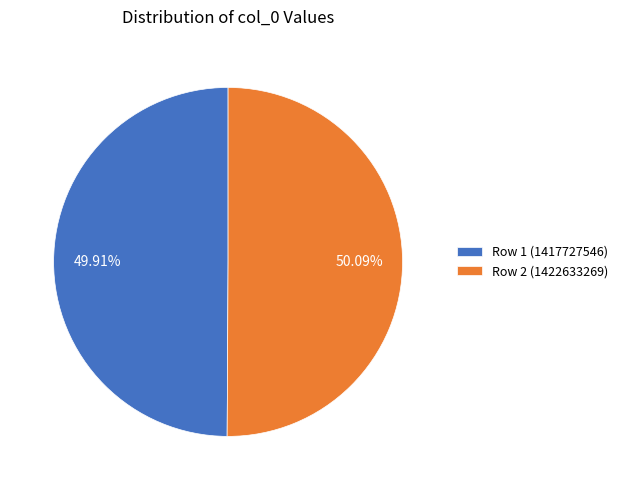

To the nearest percent, what is the combined percentage of Row 2 (1422633269) and Row 1 (1417727546)?

100%